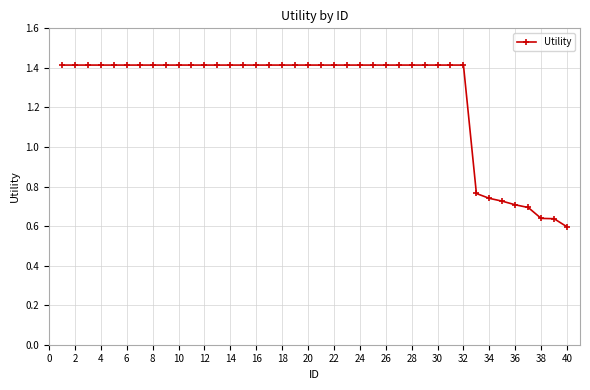

What is the greatest value displayed?

1.4